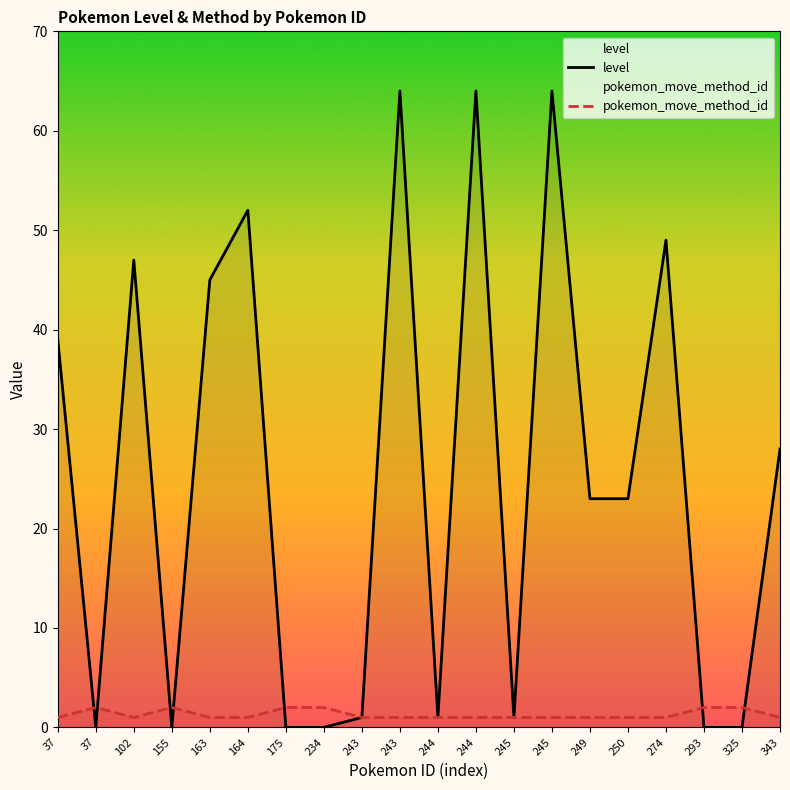

Which series has the largest total across all categories?

level